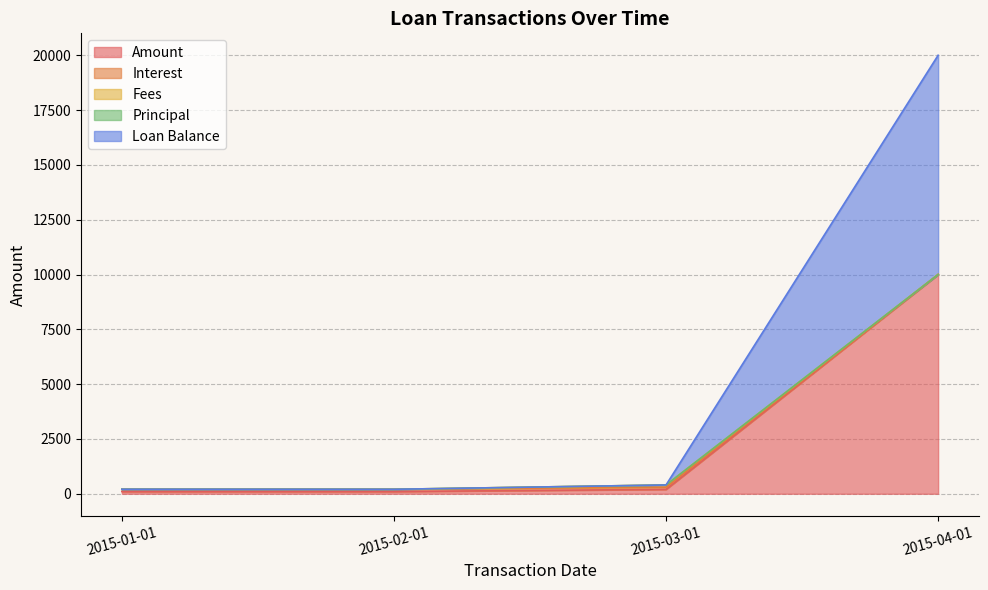

Count the number of categories in the chart.

4